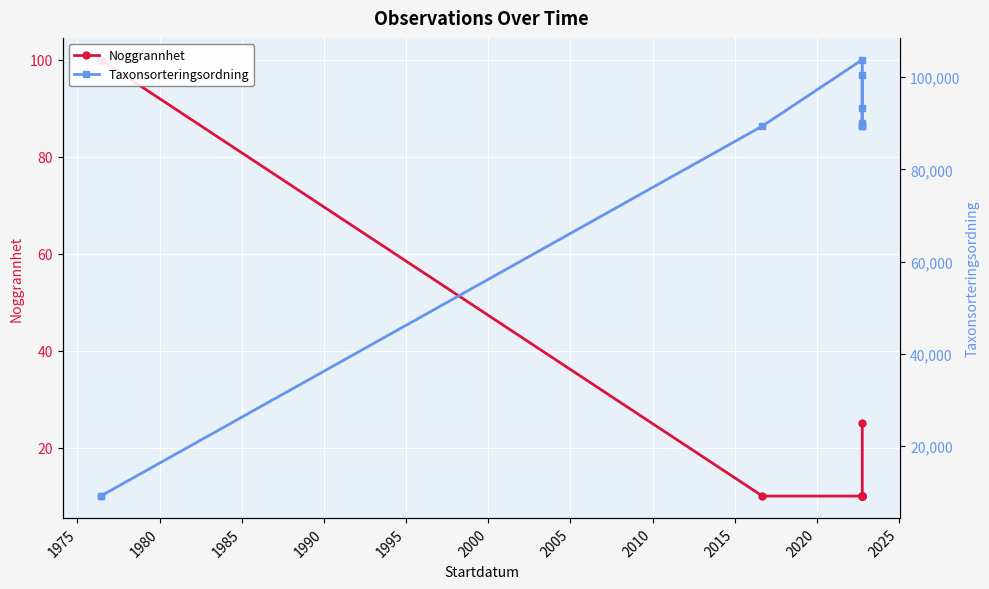

What is the sum of all Taxonsorteringsordning values?

763506